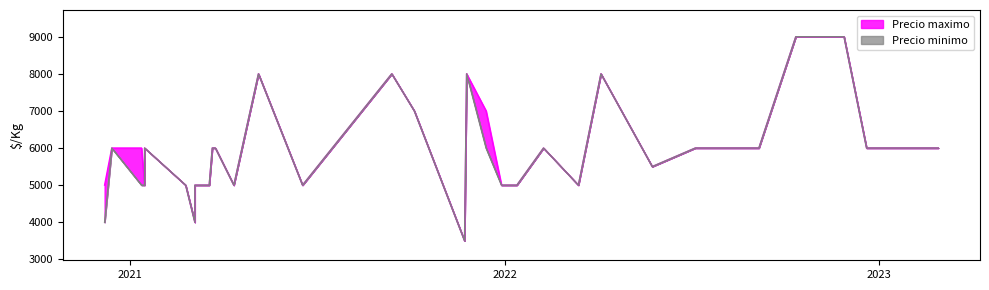

Which series has the largest total across all categories?

Precio maximo